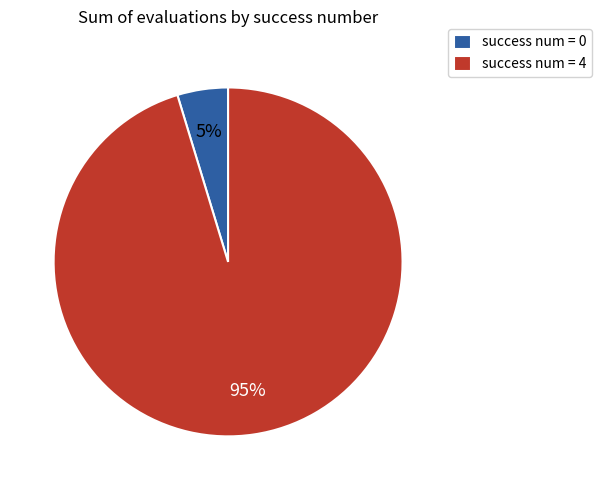

Between success num = 0 and success num = 4, which is larger?

success num = 4